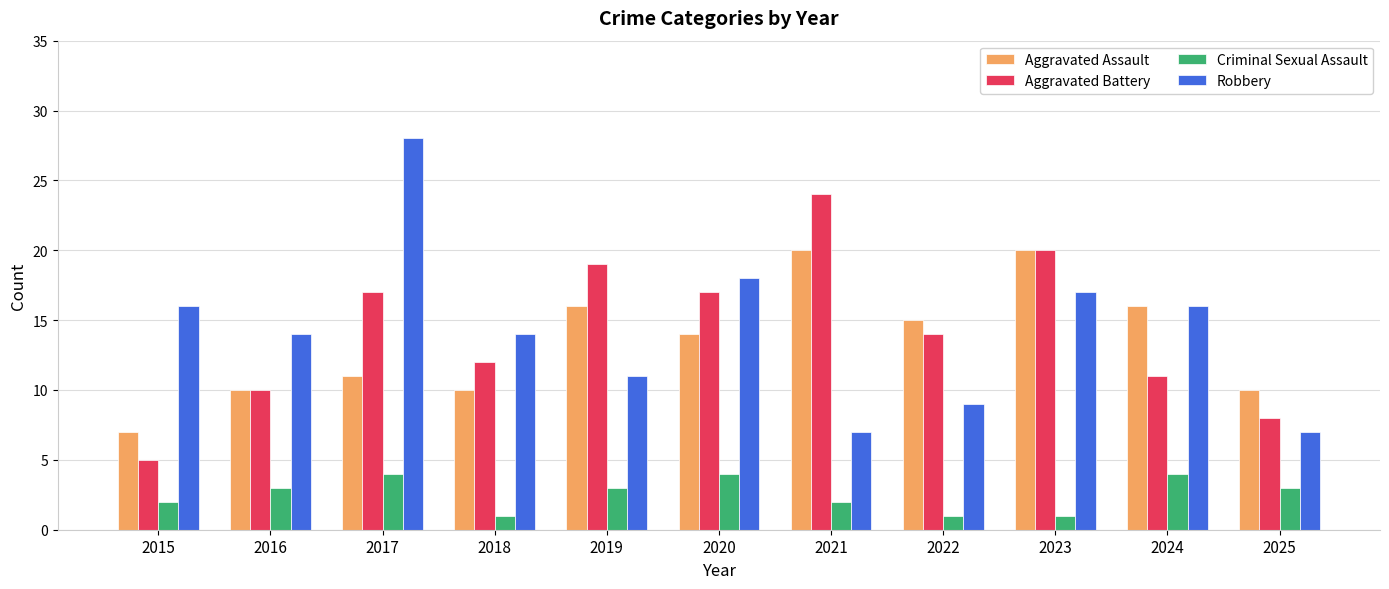

What are all the series names shown in the legend?

Aggravated Assault, Aggravated Battery, Criminal Sexual Assault, Robbery